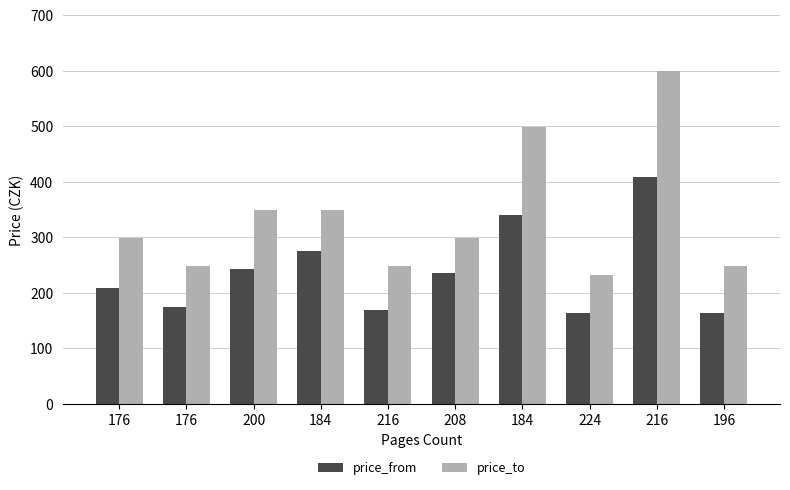

How many series are shown in this chart?

2